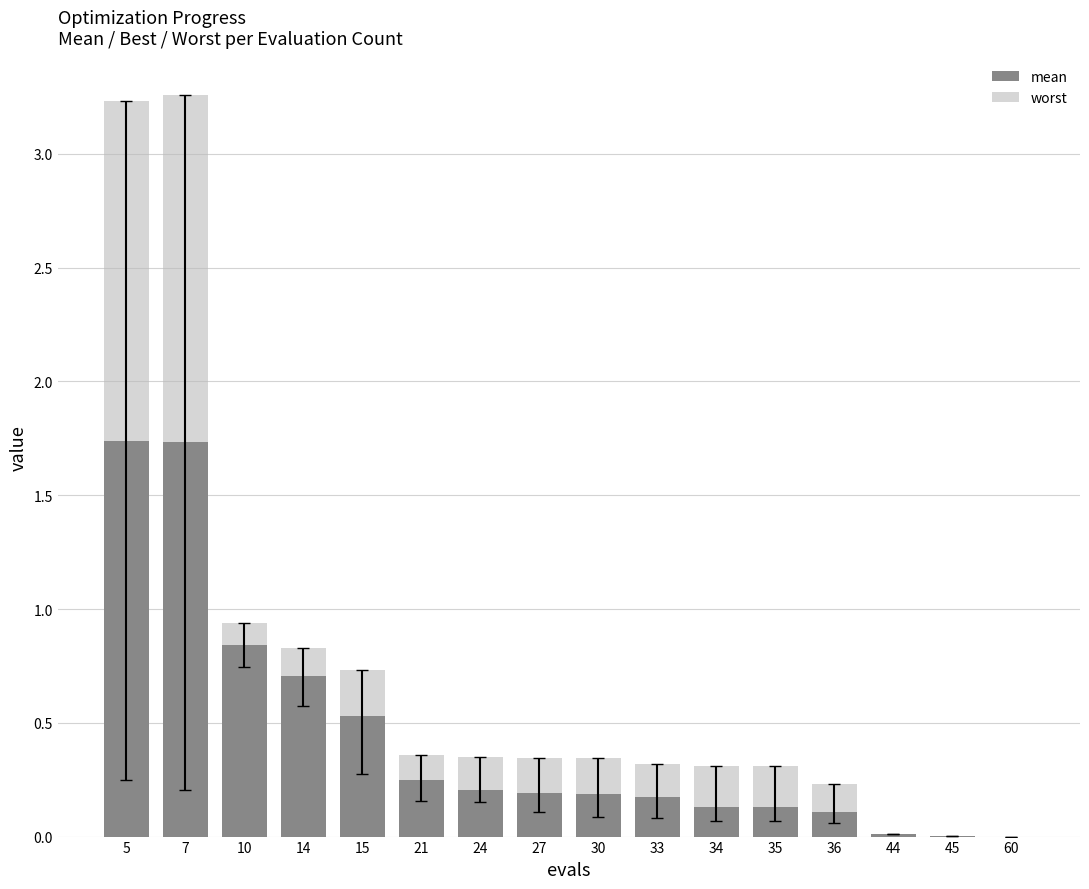

What is the difference between the maximum and minimum values in the worst series?

3.3